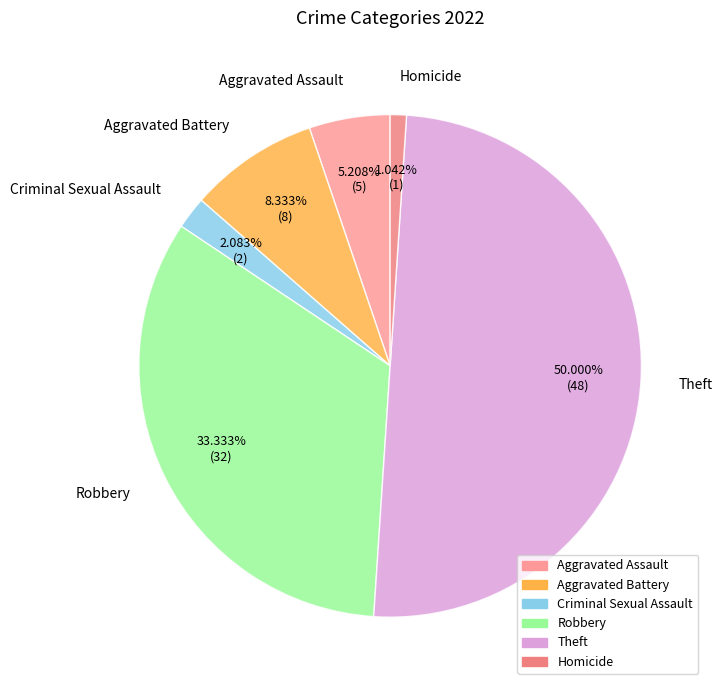

How many segments does this pie chart have?

6